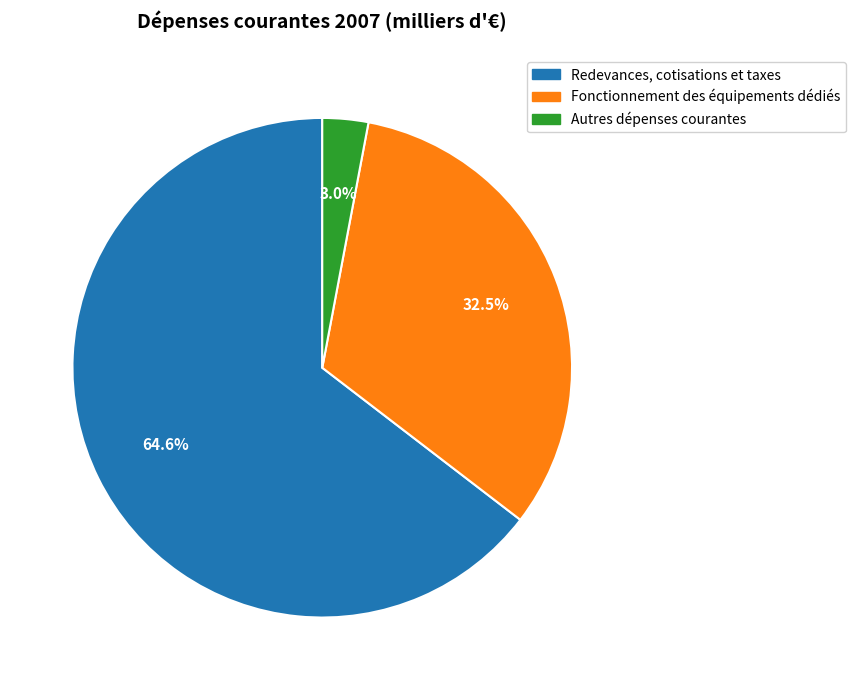

True or false: Redevances, cotisations et taxes accounts for 65% of the total.

True